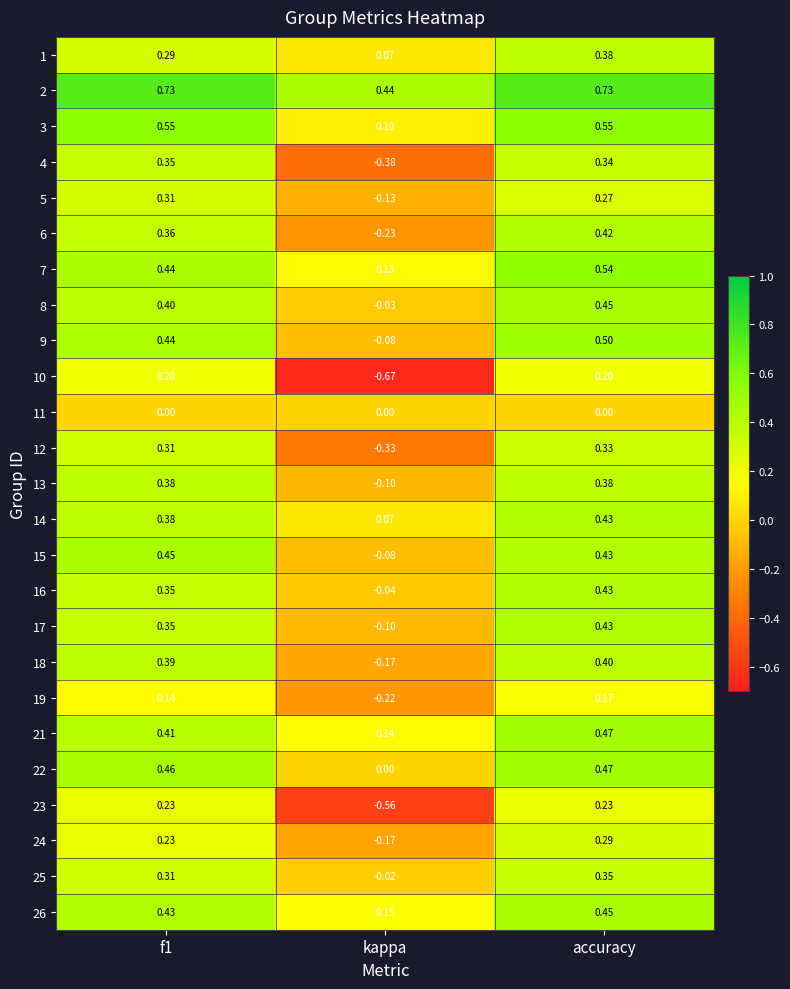

Which label corresponds to the smallest value in the chart?

kappa